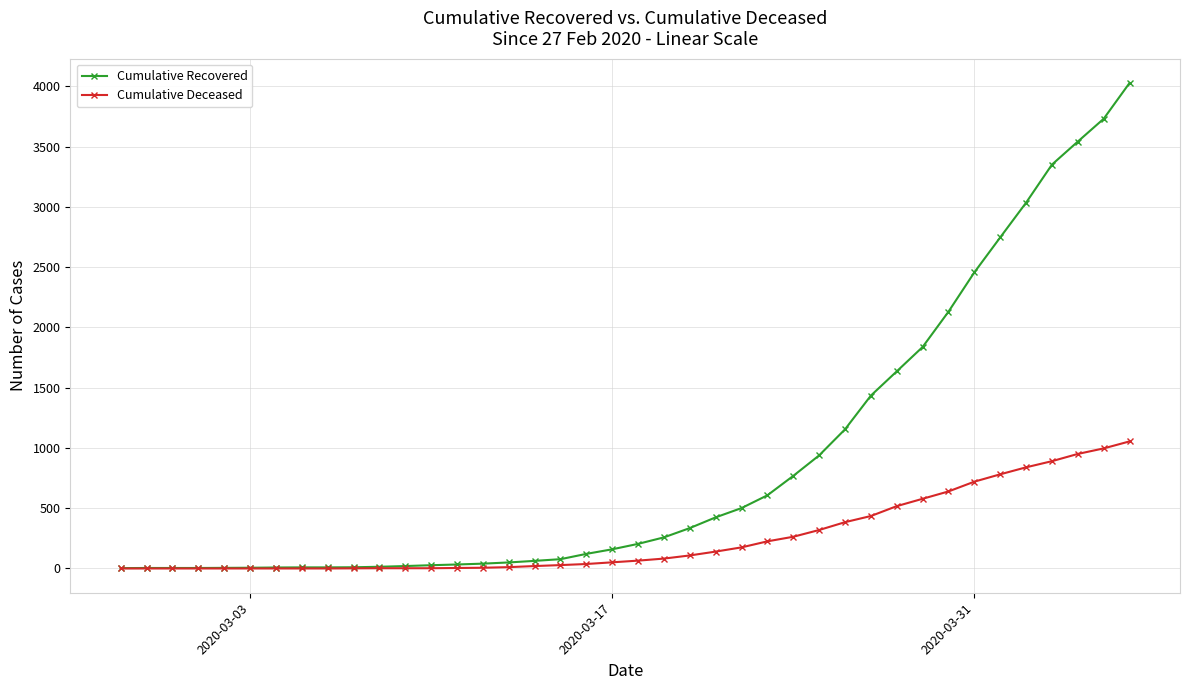

Which series has the widest spread of values?

Cumulative Recovered